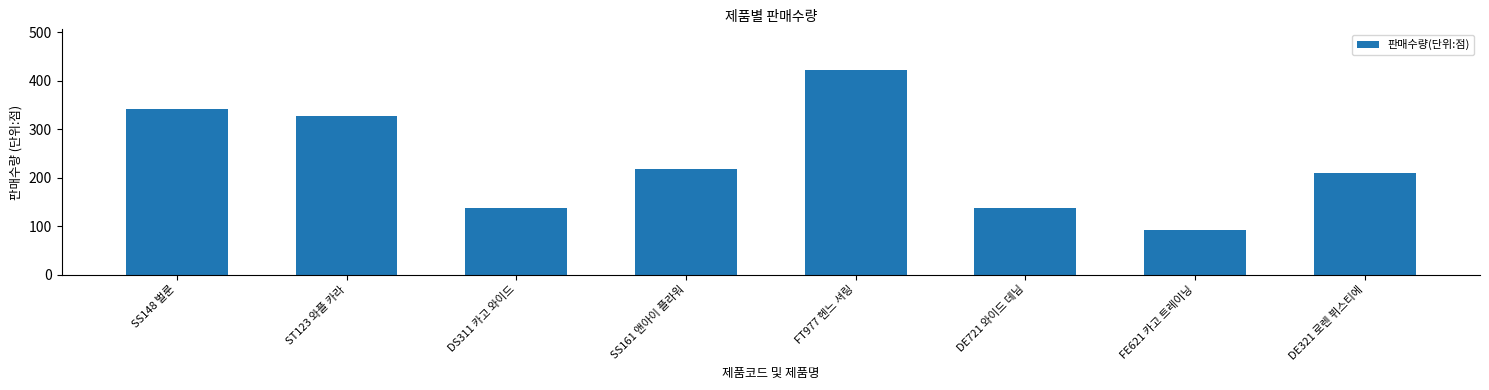

Count the number of categories in the chart.

8